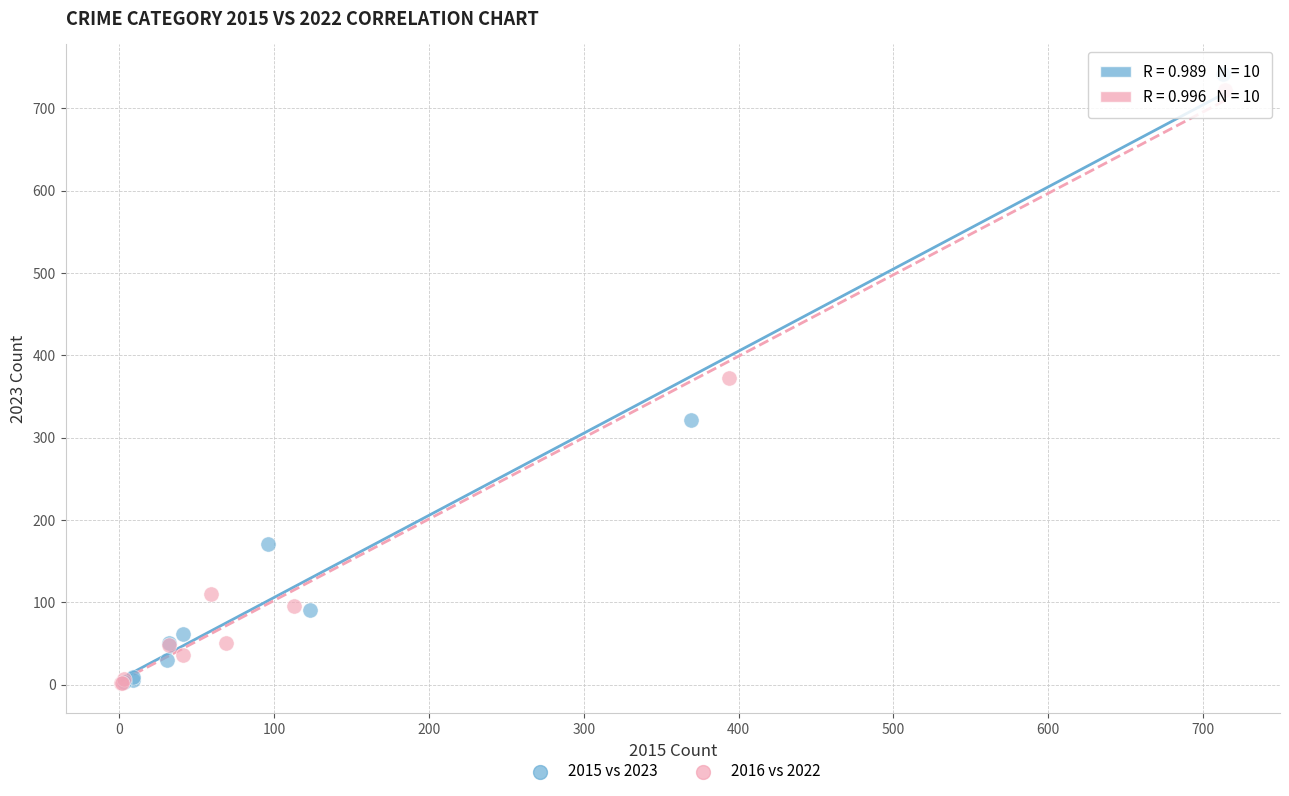

Which series has the largest Y range (max minus min)?

2015 vs 2023